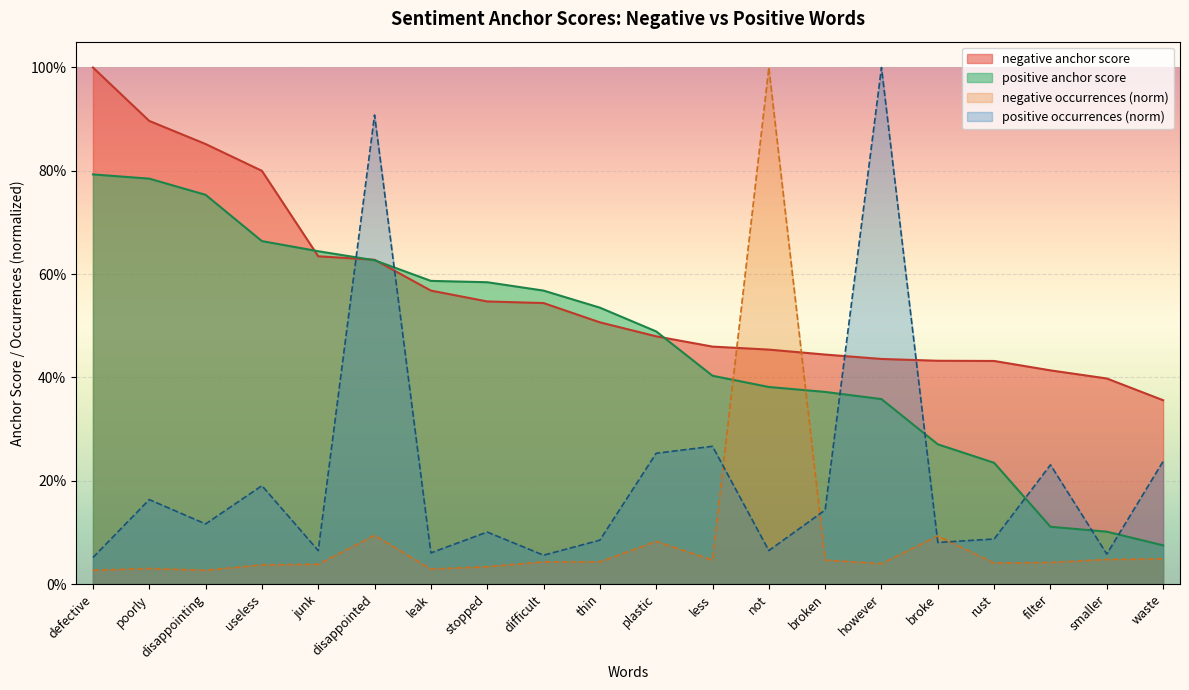

At how many categories does at least one series exceed 0?

20